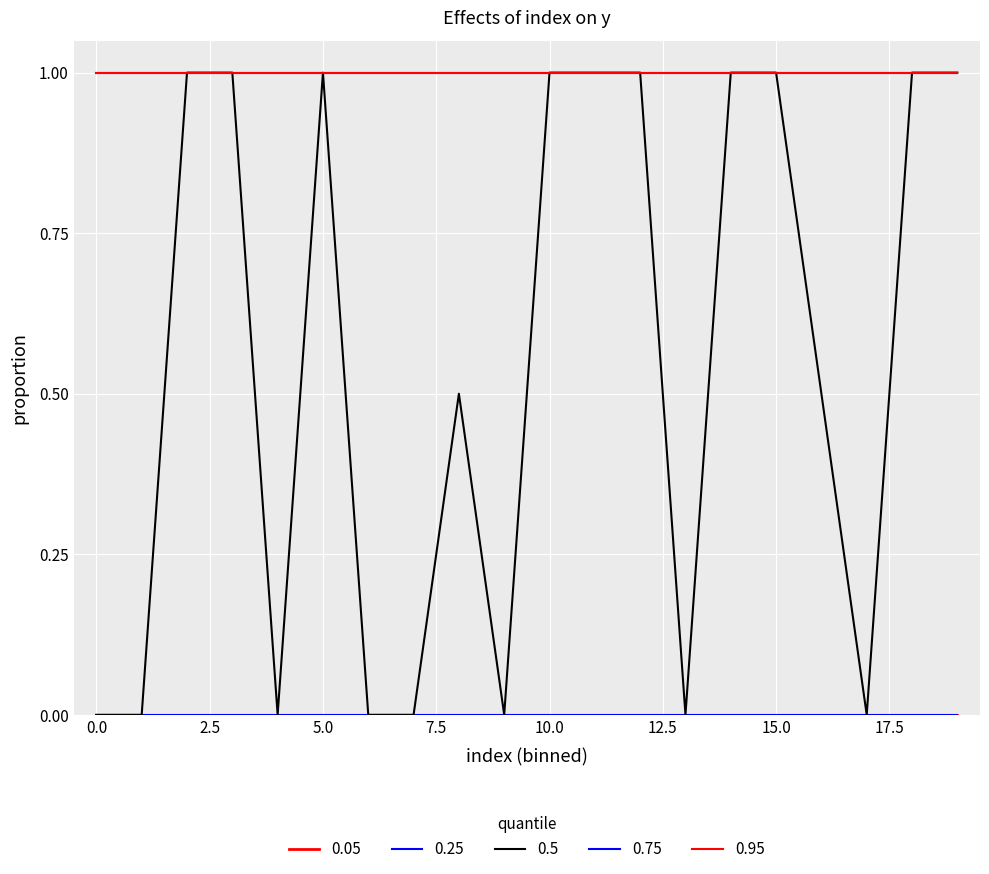

Does the chart have visible grid lines?

Yes